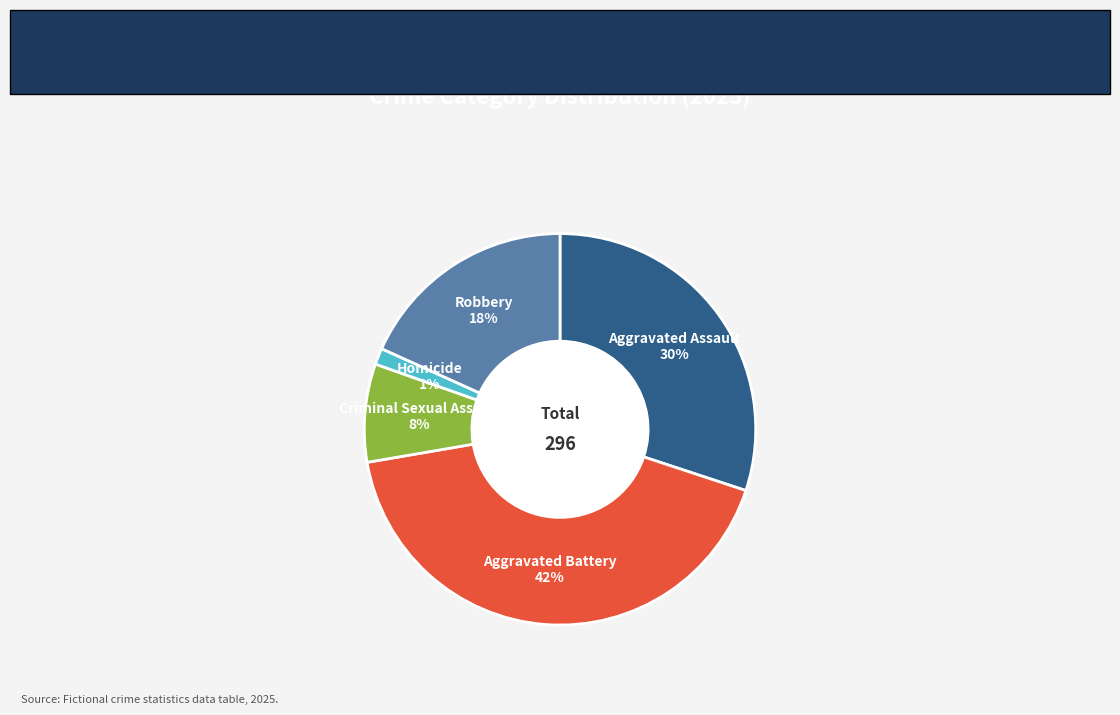

Is there any slice that represents more than half of the pie?

No